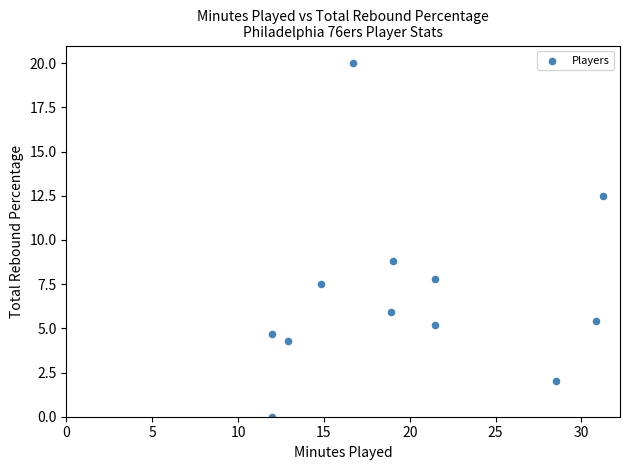

What Y value in the scatter plot is closest to 10?

8.8